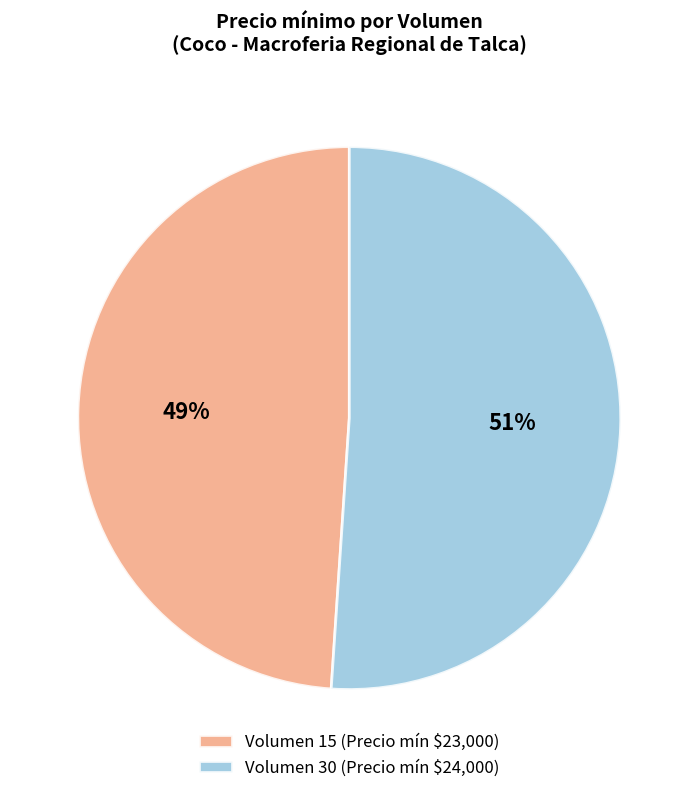

How many slices are in this pie chart?

2